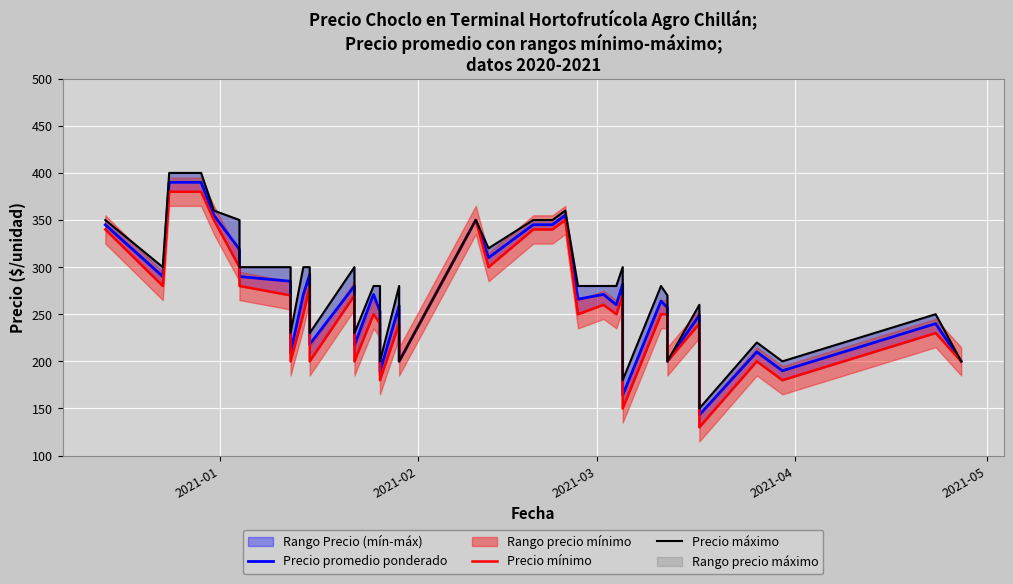

At how many categories does at least one series exceed 327?

9